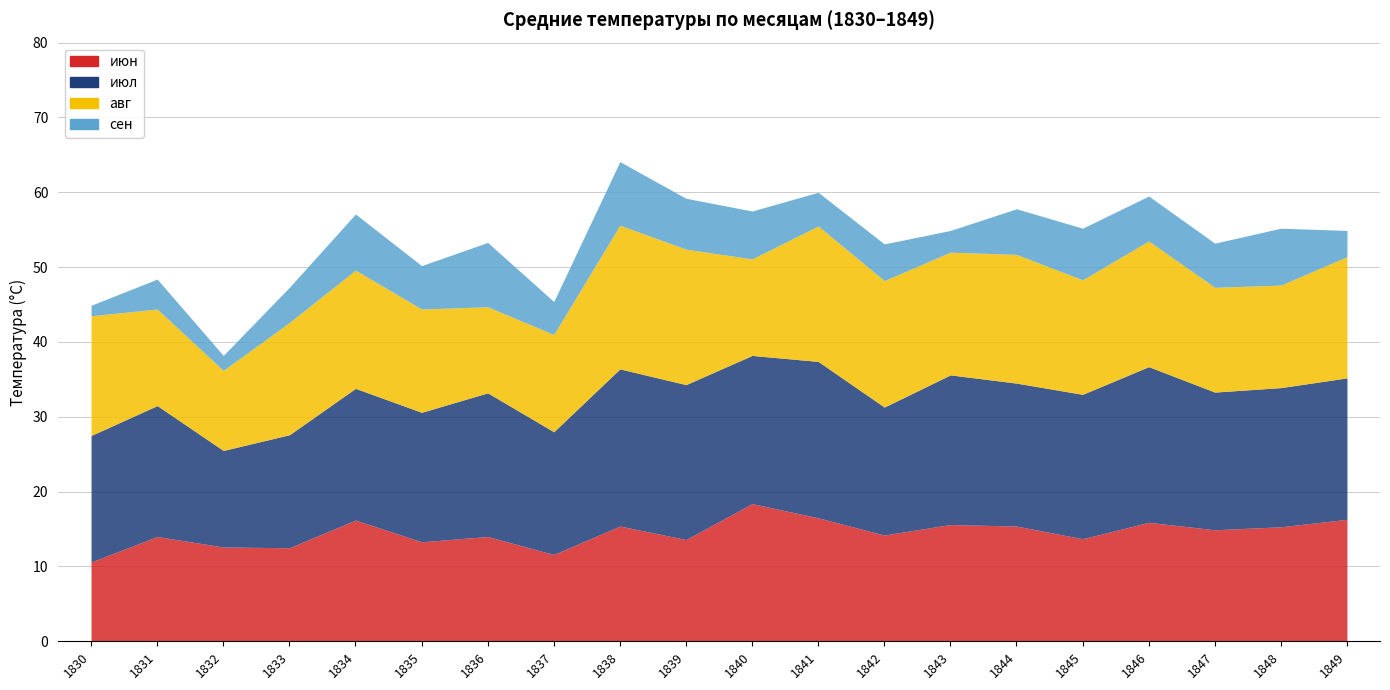

What are all the series names shown in the legend?

июн, июл, авг, сен